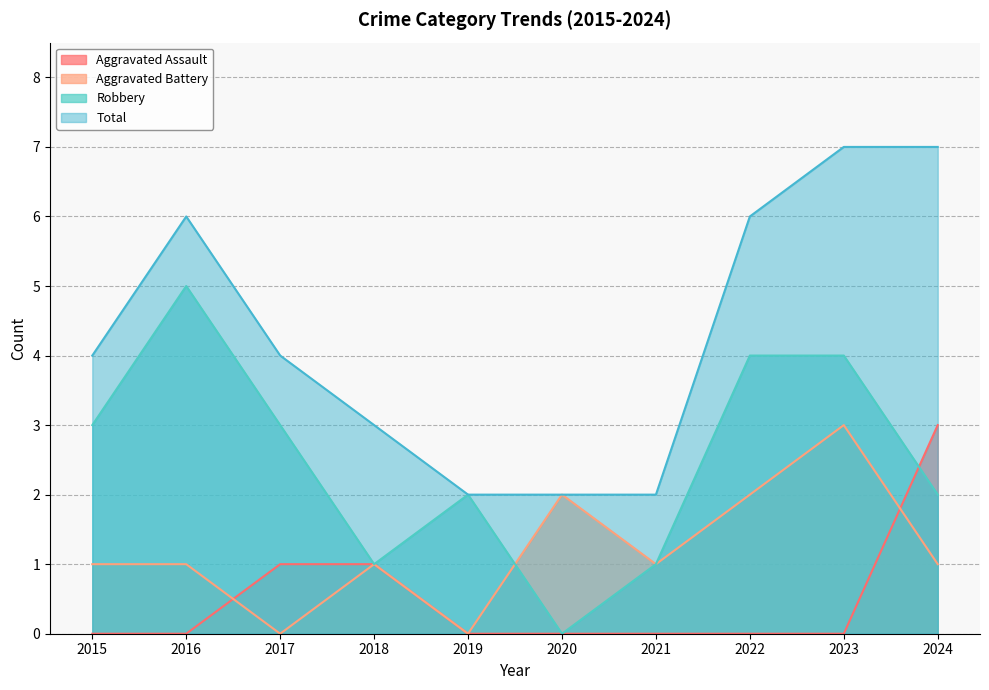

What is the highest value of the Robbery series?

5